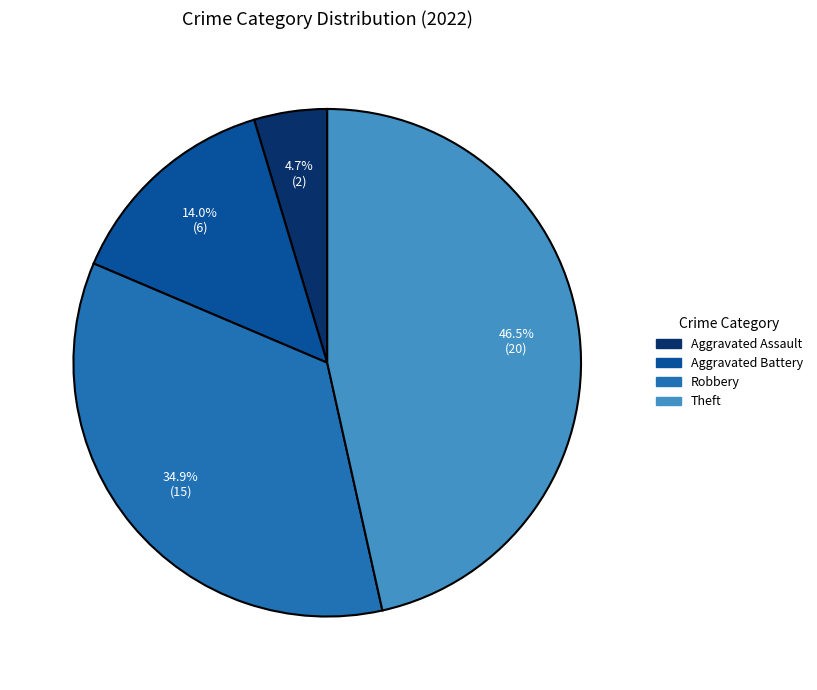

How many segments does this pie chart have?

4